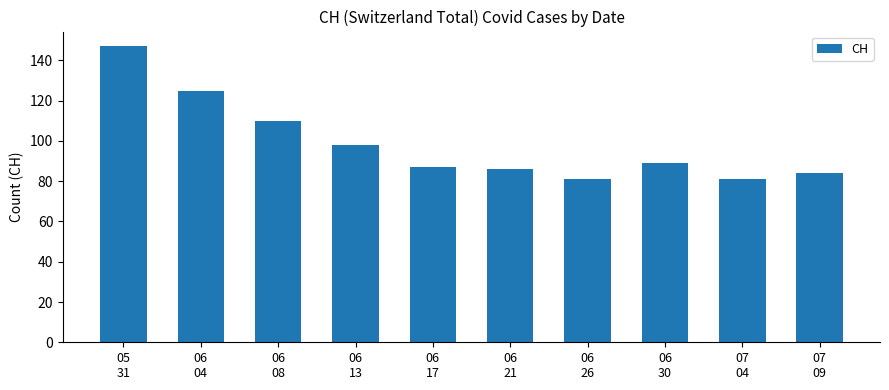

Reading left to right, extract all data points from this chart.

147	125	110	98	87	86	81	89	81	84